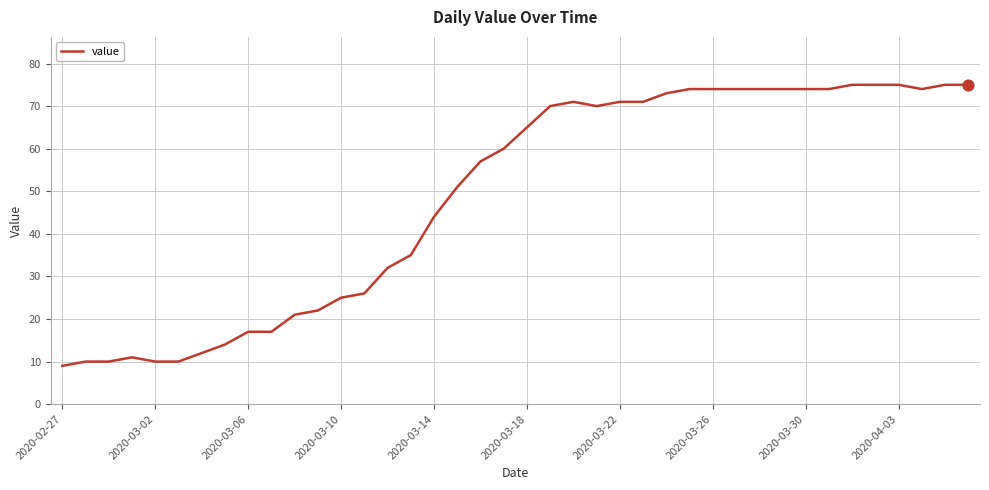

What is the smallest value displayed?

9